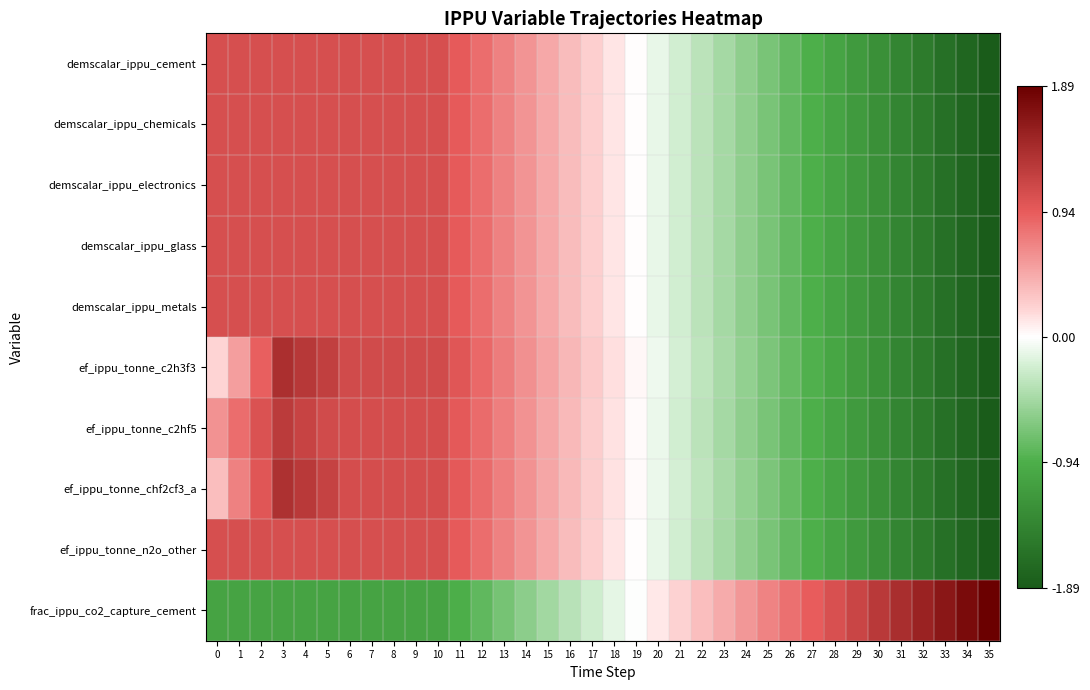

What is the total value across all series at 10?

8.6